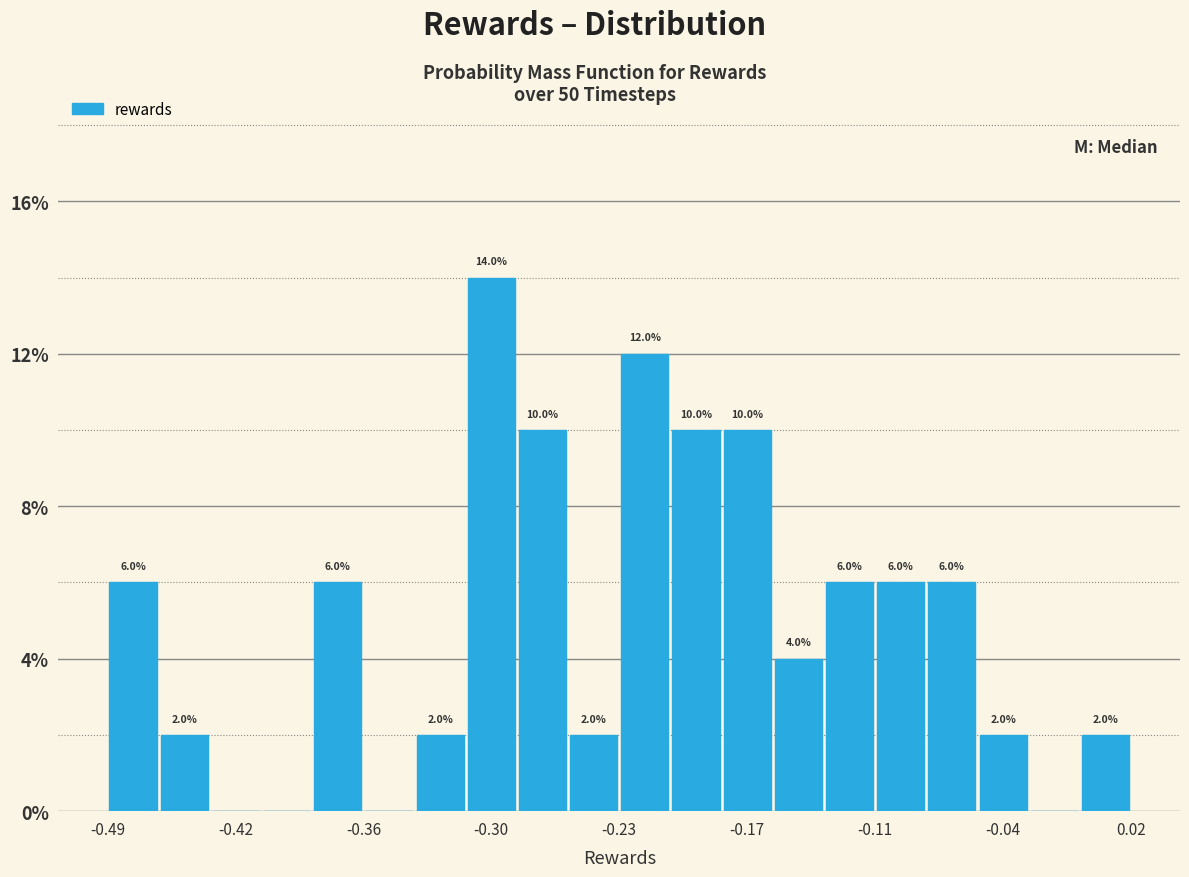

Around what value on the x-axis is the tallest bar? Give the approximate position of its centre, as read against the axis.

-0.30